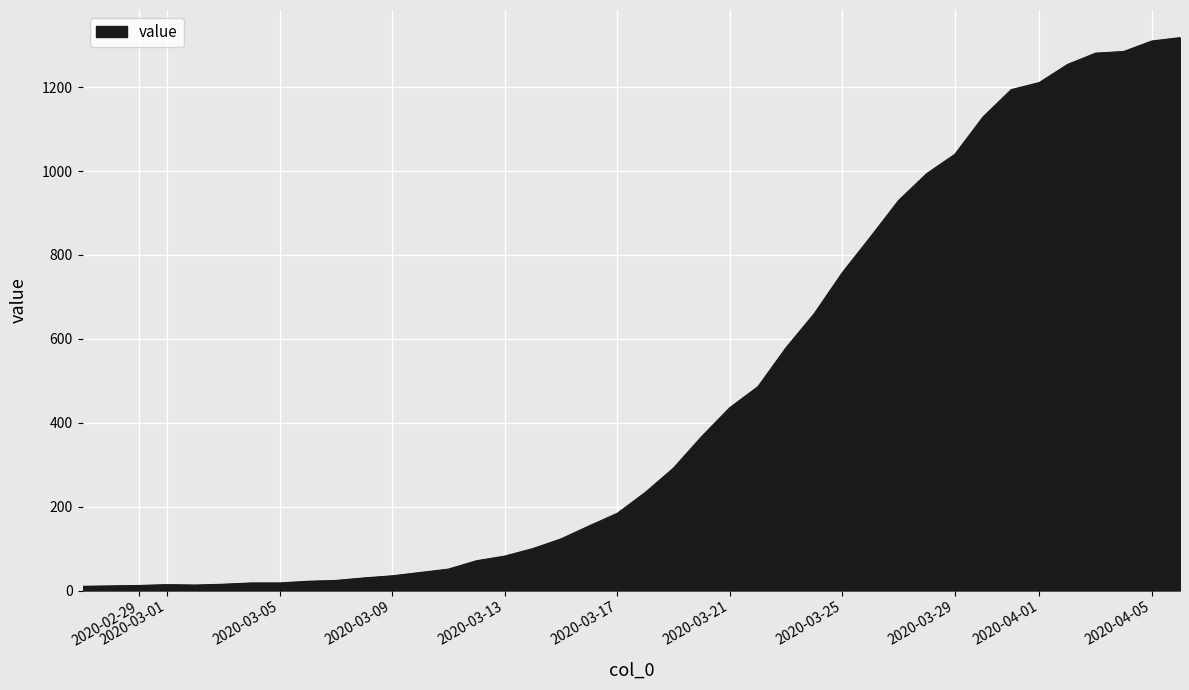

What is the greatest value displayed?

1318